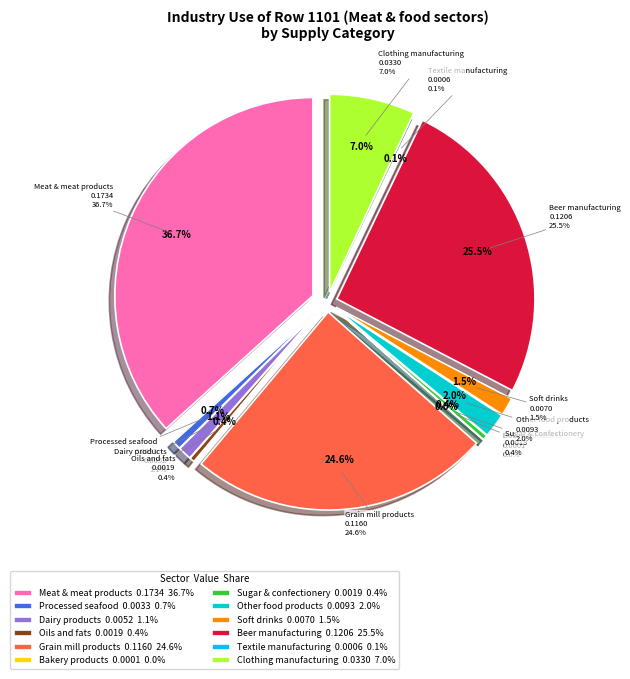

Count the number of slices in the pie.

12